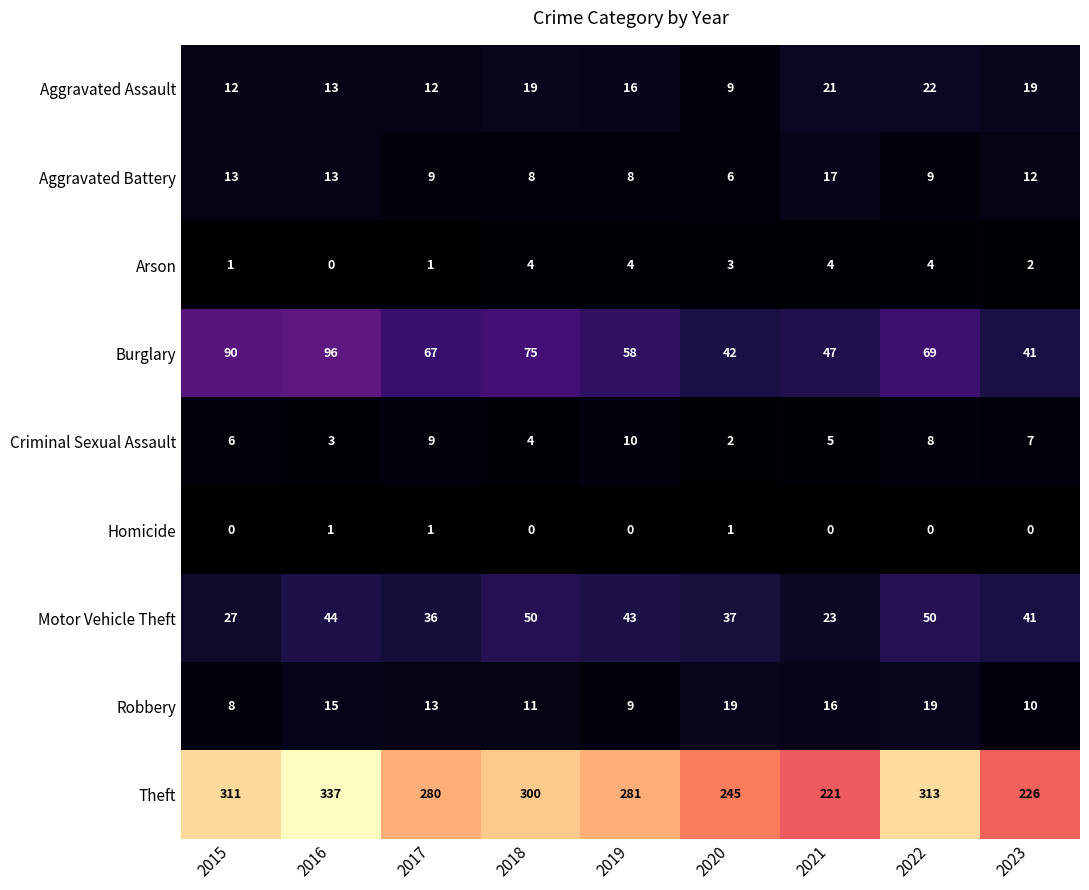

At which category is the sum across all series the highest?

2016